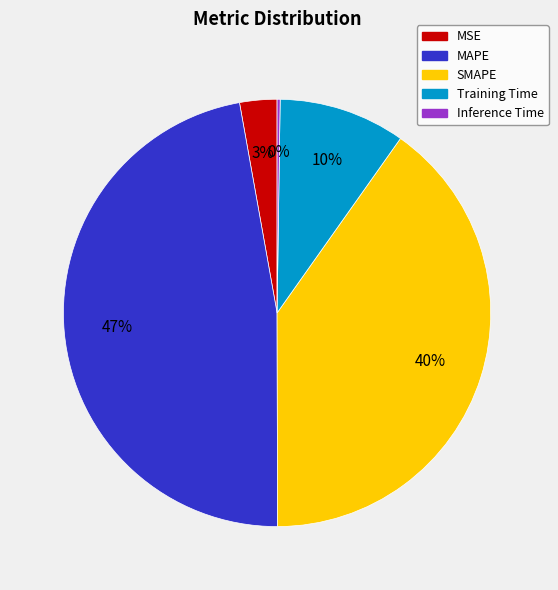

What percentage is the MSE slice, to the nearest percent?

3%